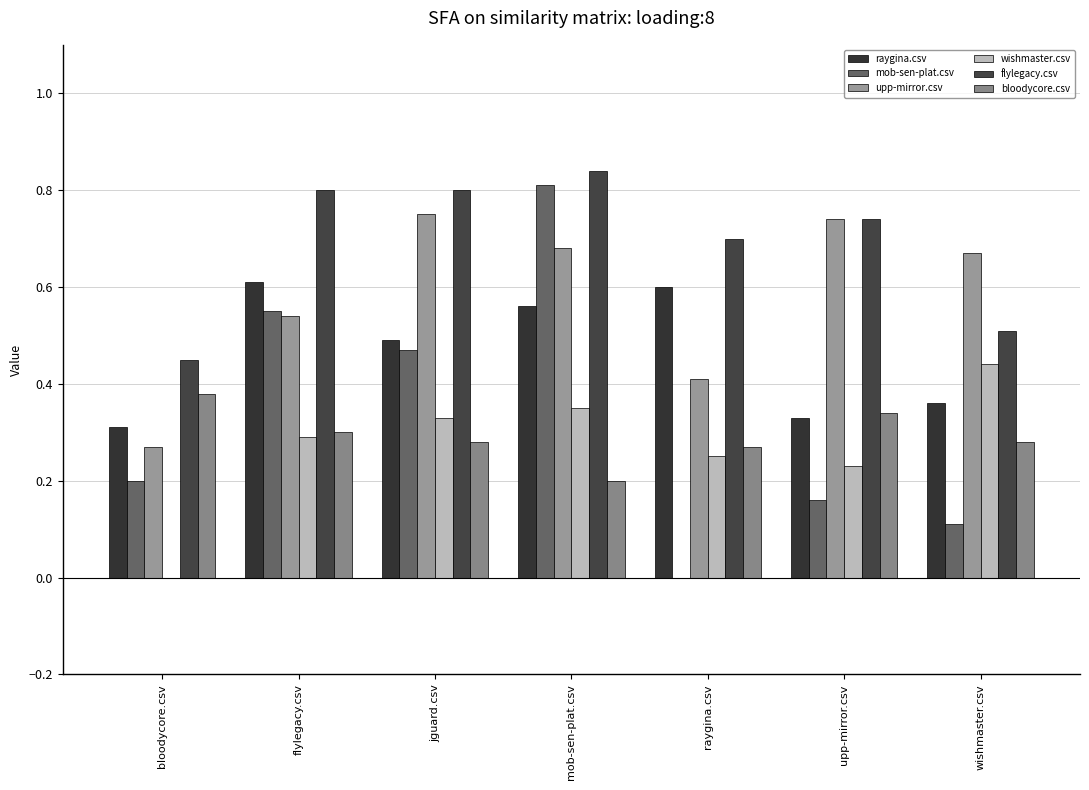

At which category is the sum across all series the highest?

mob-sen-plat.csv